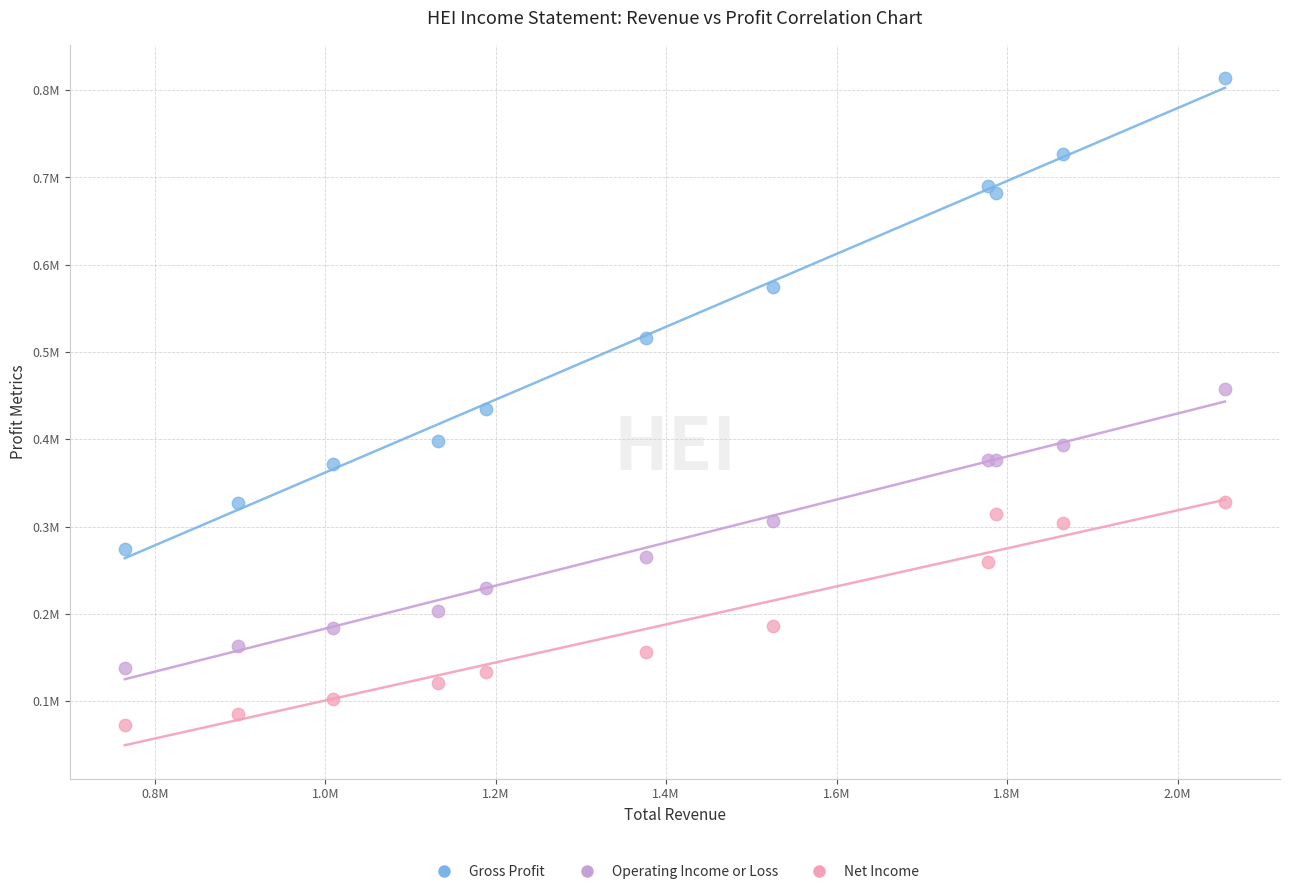

Which series has the widest spread of Y values?

Gross Profit